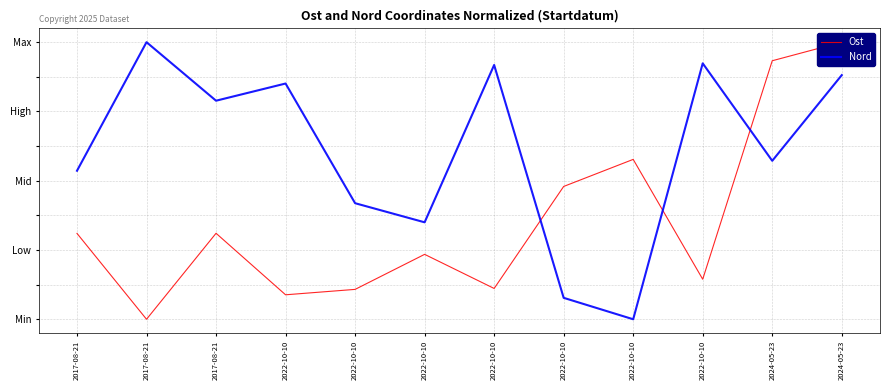

Does the chart have visible grid lines?

Yes